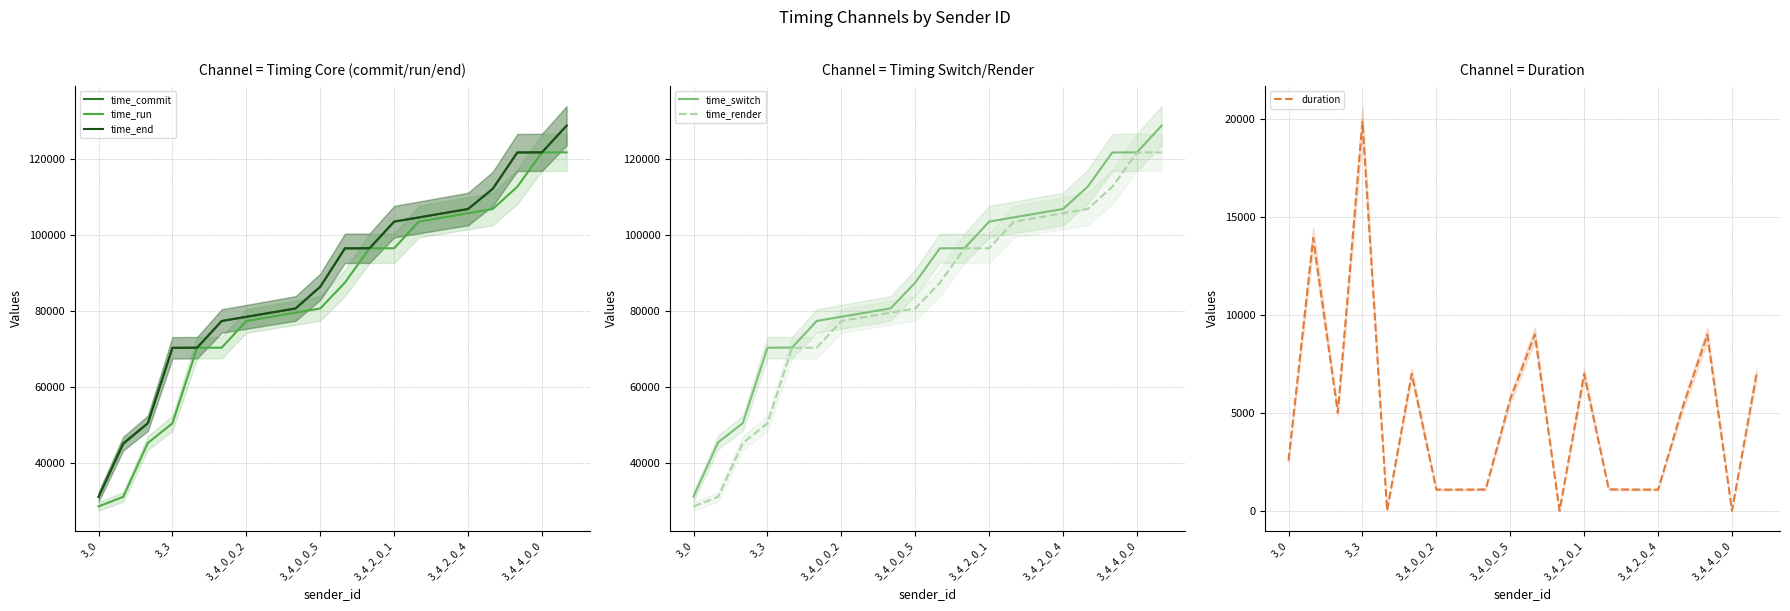

Is the value of time_run at 3_4_0_0_5 greater than the value of time_end at 3_3?

Yes